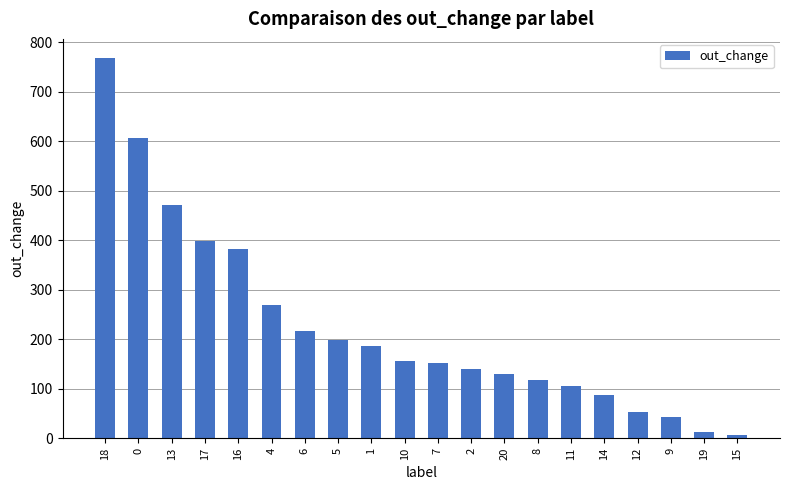

The chart shows a value of 253 at 13. True or false?

False